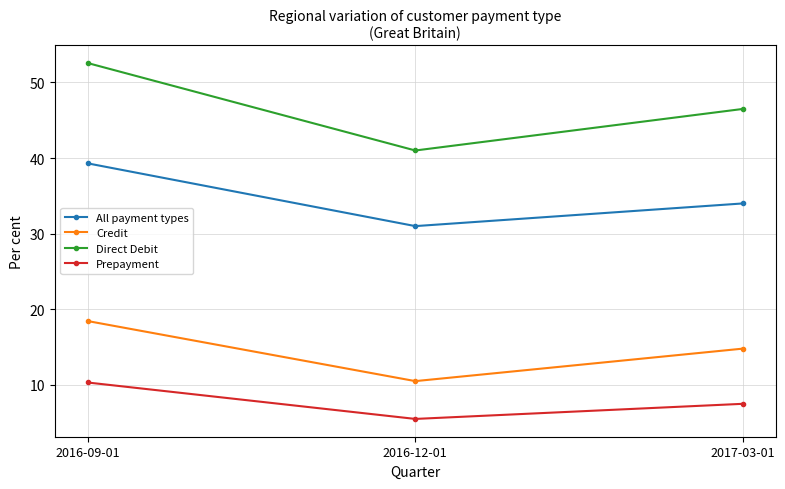

At which category does the chart reach its peak across all series?

2016-09-01